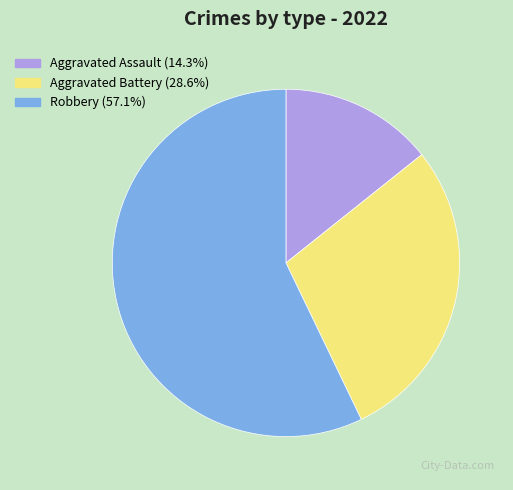

Which category has the biggest portion of the pie?

Robbery